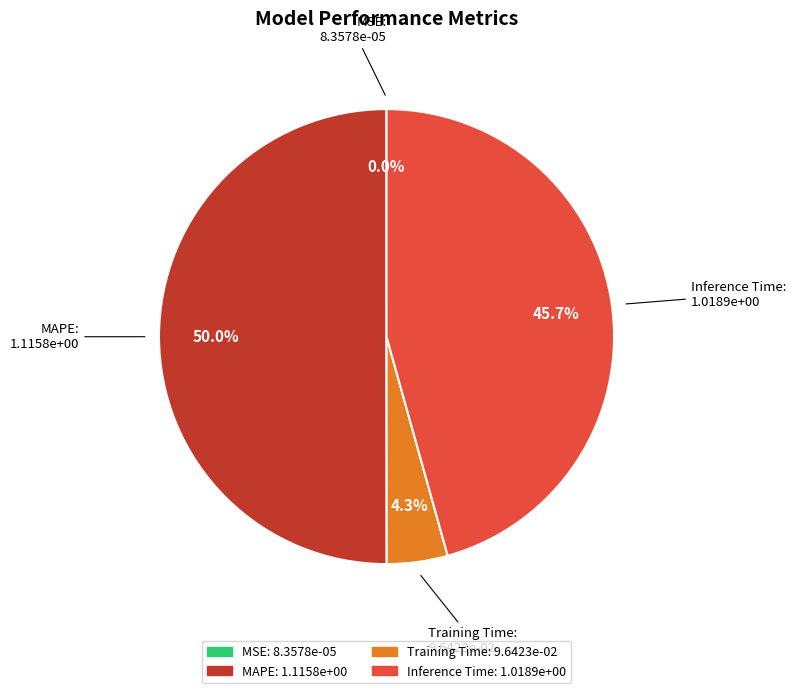

Does Training Time account for over 50% of the chart?

No